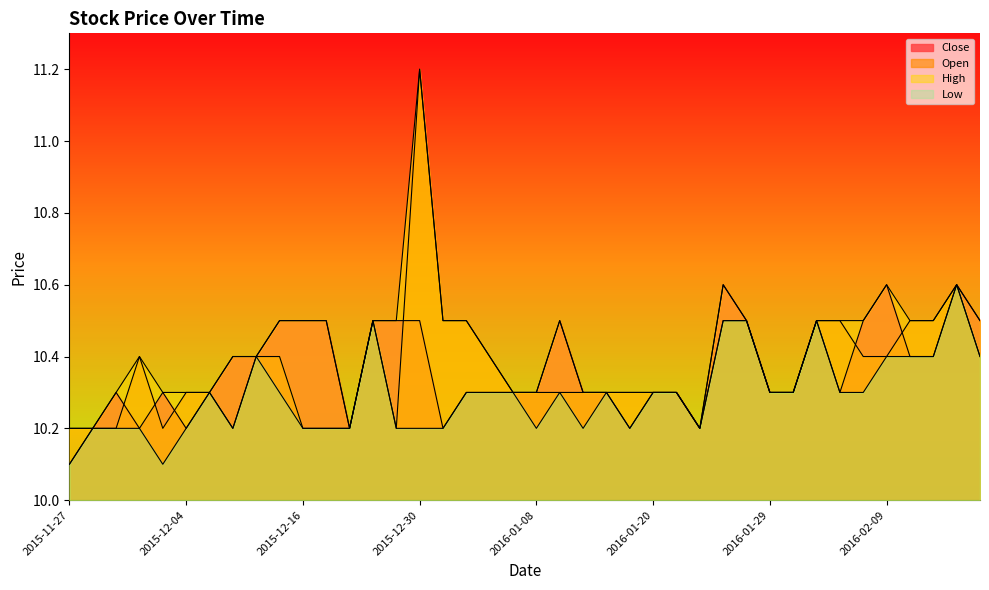

Reading right to left, what are all the values shown in this chart?

Close: 10.5	10.6	10.4	10.4	10.6	10.5	10.3	10.5	10.3	10.3	10.5	10.6	10.2	10.3	10.3	10.2	10.3	10.3	10.5	10.3	10.3	10.3	10.3	10.2	10.5	10.5	10.5	10.2	10.5	10.5	10.5	10.4	10.4	10.3	10.2	10.3	10.2	10.3	10.2	10.1
Open: 10.4	10.6	10.5	10.5	10.4	10.4	10.5	10.5	10.3	10.3	10.5	10.5	10.2	10.3	10.3	10.3	10.3	10.3	10.3	10.3	10.3	10.4	10.5	10.5	11.2	10.2	10.5	10.2	10.2	10.2	10.4	10.4	10.2	10.3	10.3	10.2	10.4	10.2	10.2	10.2
High: 10.5	10.6	10.5	10.5	10.6	10.5	10.5	10.5	10.3	10.3	10.5	10.6	10.2	10.3	10.3	10.3	10.3	10.3	10.5	10.3	10.3	10.4	10.5	10.5	11.2	10.5	10.5	10.2	10.5	10.5	10.5	10.4	10.4	10.3	10.3	10.3	10.4	10.3	10.2	10.2
Low: 10.4	10.6	10.4	10.4	10.4	10.3	10.3	10.5	10.3	10.3	10.5	10.5	10.2	10.3	10.3	10.2	10.3	10.2	10.3	10.2	10.3	10.3	10.3	10.2	10.2	10.2	10.5	10.2	10.2	10.2	10.3	10.4	10.2	10.3	10.2	10.1	10.2	10.2	10.2	10.1